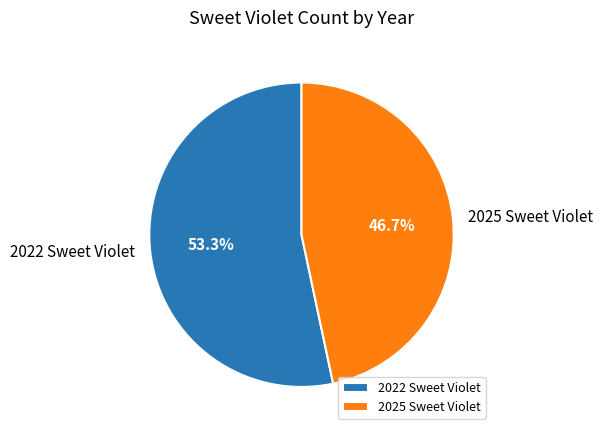

Count the number of slices in the pie.

2